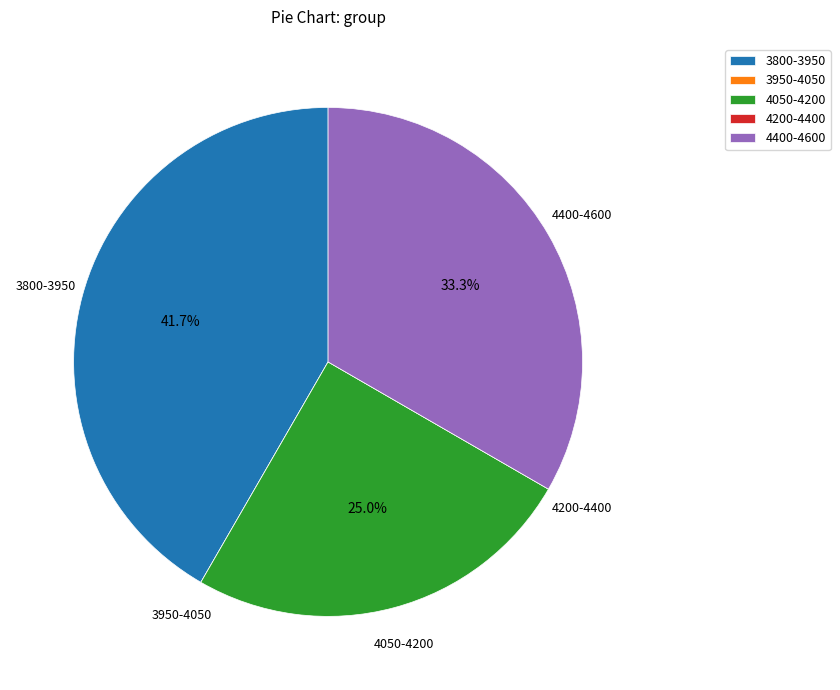

What portion of the pie excludes 4400-4600?

66.7%